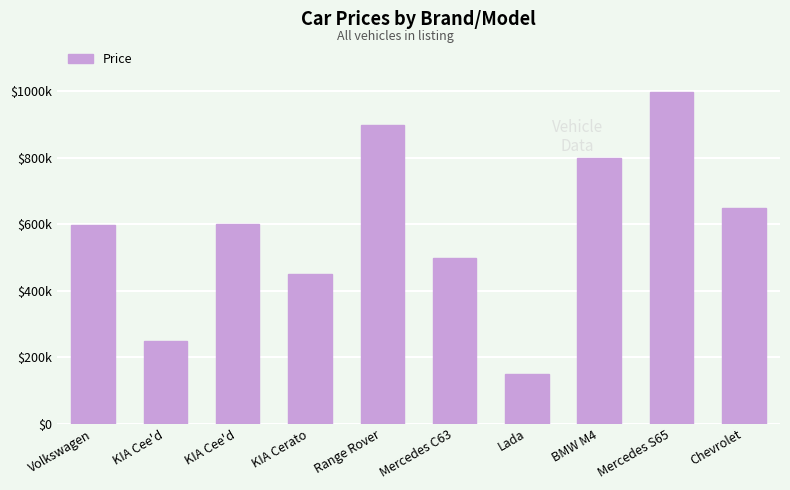

Does the chart contain stacked bars?

No